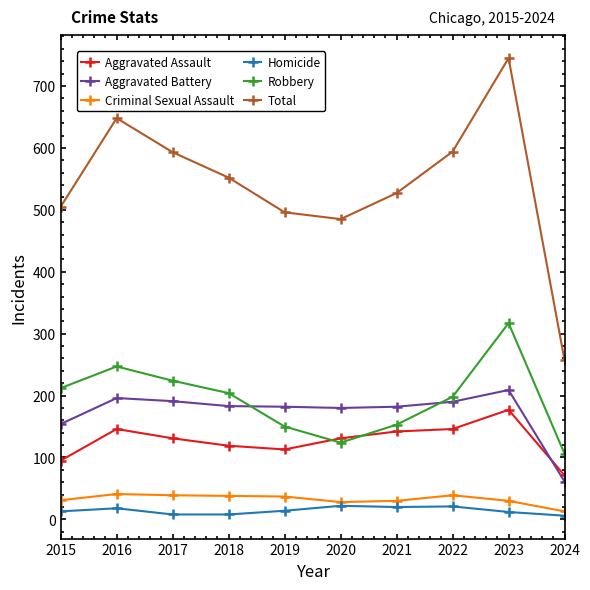

What is the difference between the maximum and second lowest values in the Criminal Sexual Assault series?

13